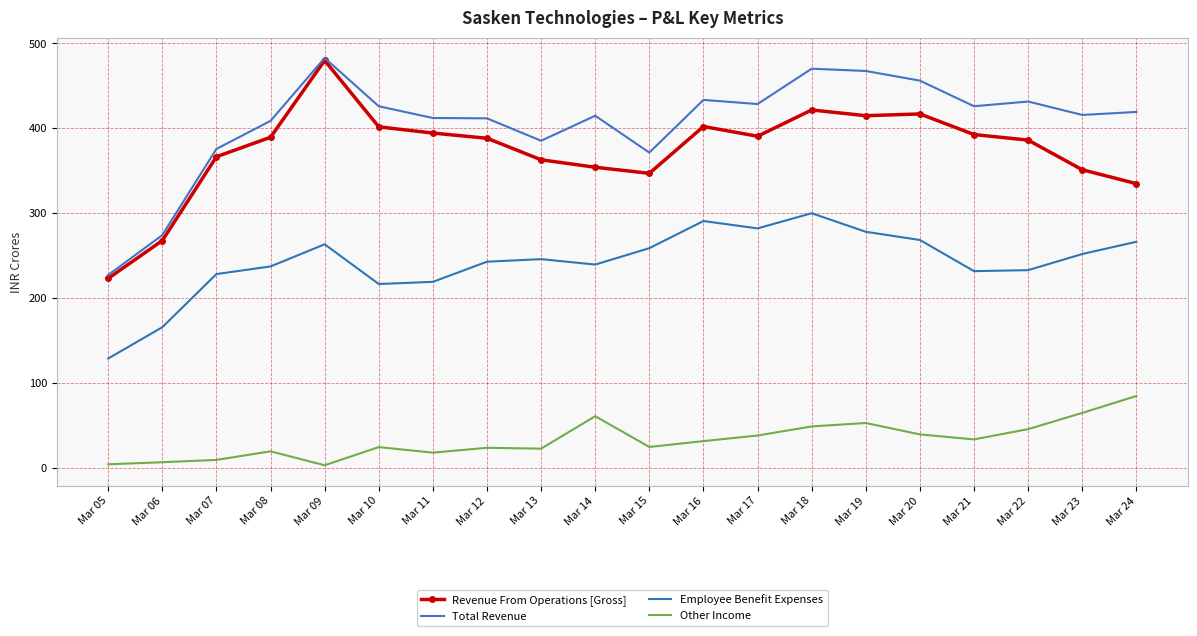

What are all the series names shown in the legend?

Revenue From Operations [Gross], Total Revenue, Employee Benefit Expenses, Other Income